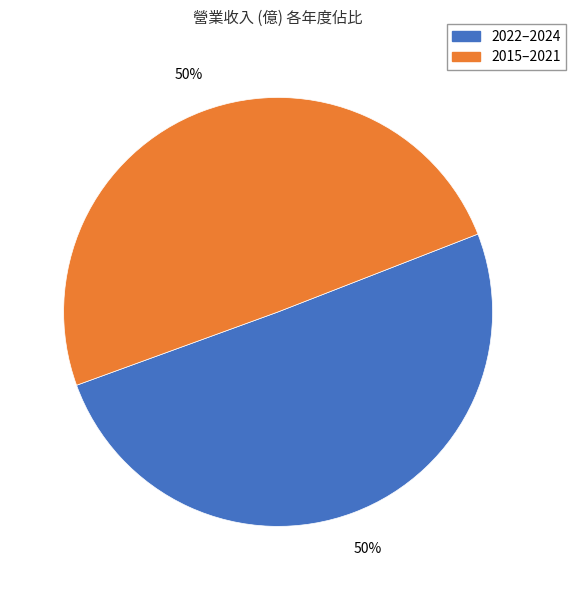

To the nearest percent, what is the average slice percentage?

50%